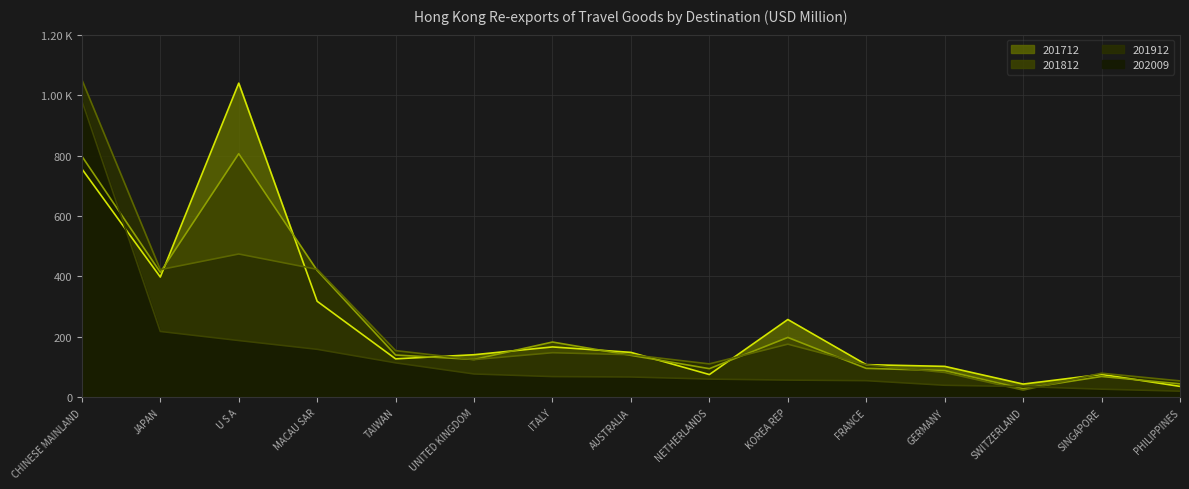

True or false: 201812 and 202009 cross at least once.

True